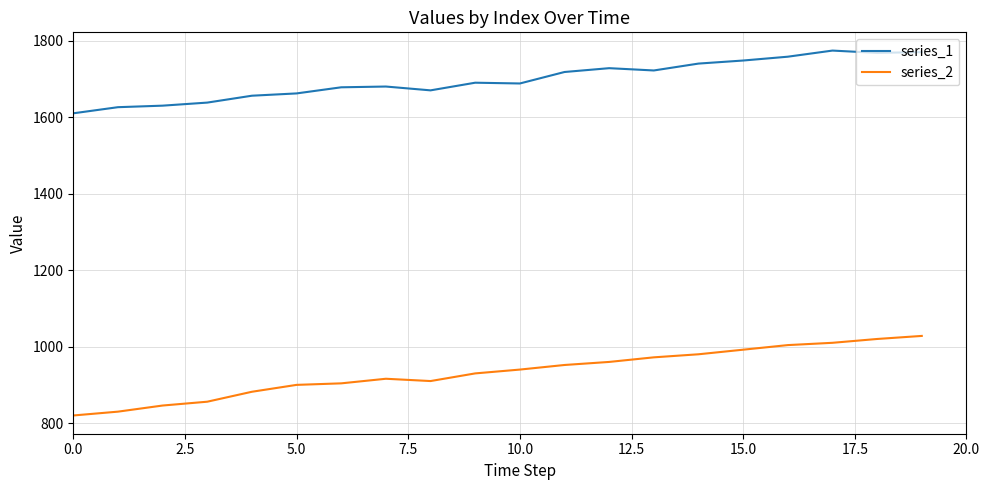

Which series has the widest spread of values?

series_2